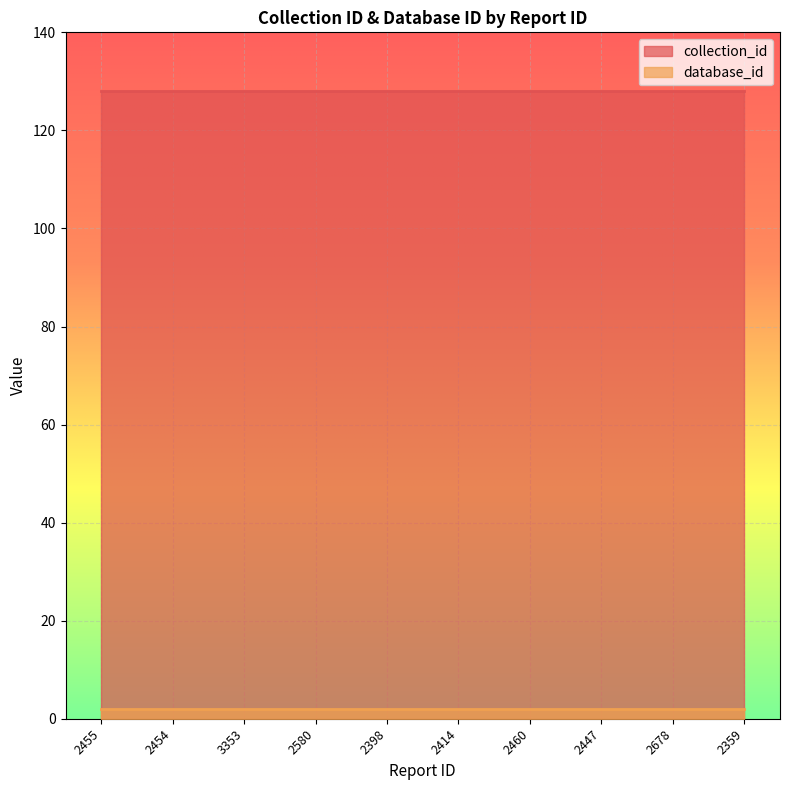

At which category is the sum across all series the highest?

2455